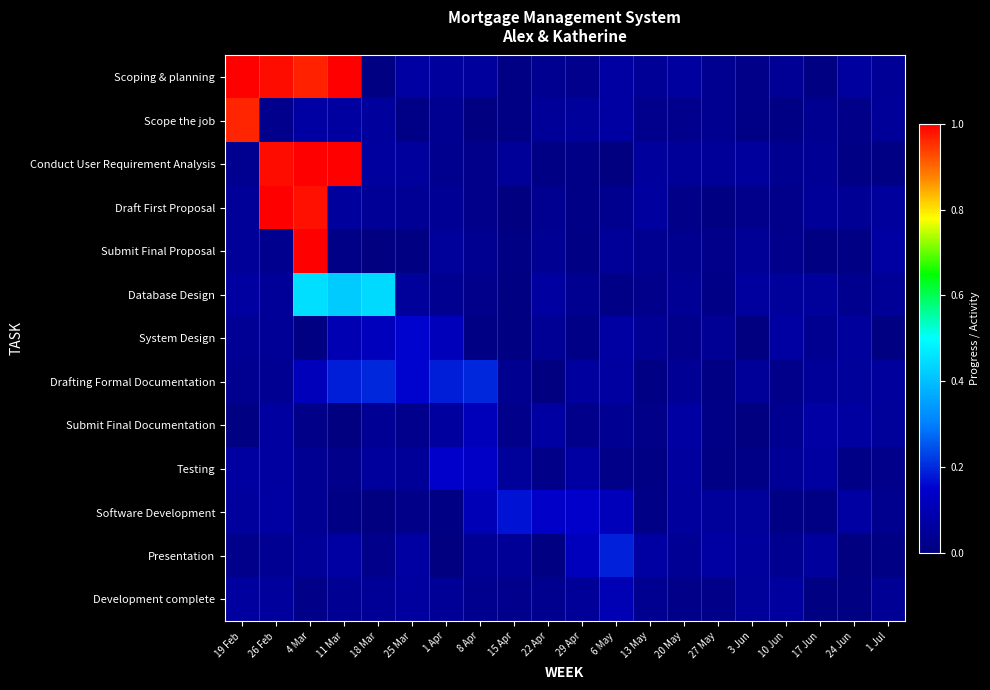

List the series in order of their peak value, lowest first.

Development complete, Submit Final Documentation, Testing, System Design, Software Development, Presentation, Drafting Formal Documentation, Database Design, Scope the job, Submit Final Proposal, Draft First Proposal, Scoping & planning, Conduct User Requirement Analysis